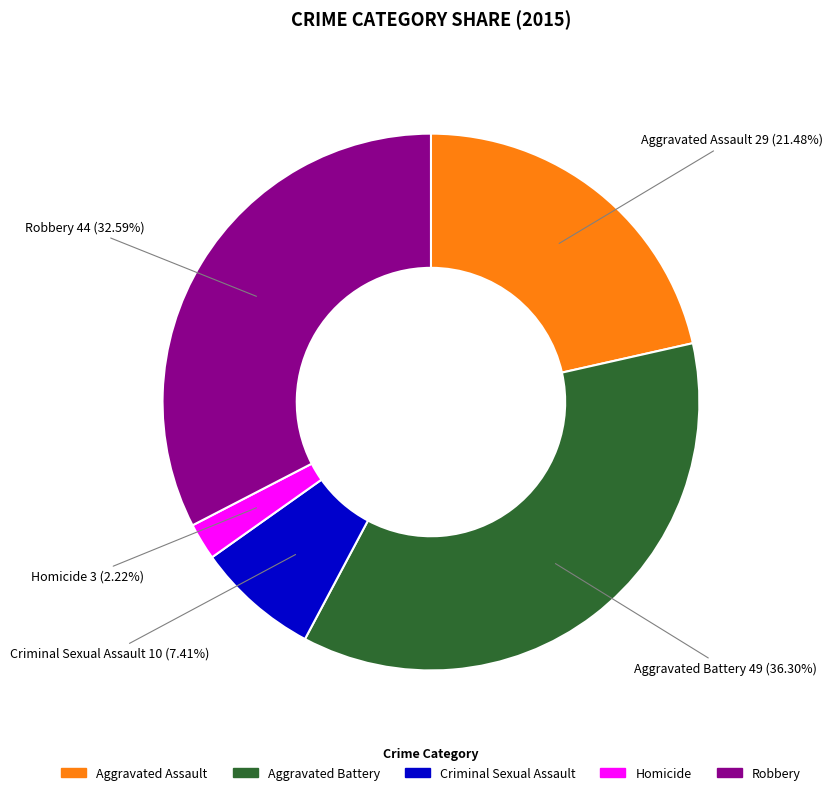

What is the total percentage of Criminal Sexual Assault and Aggravated Assault?

28.9%